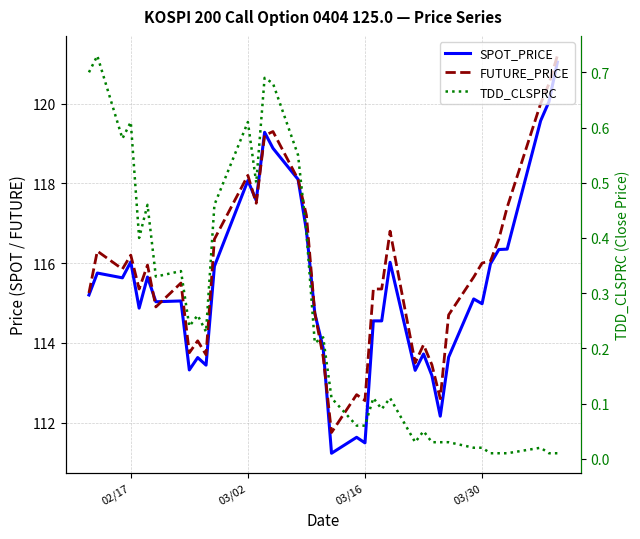

Is the value of SPOT_PRICE at 29 greater than the value of TDD_CLSPRC at 12?

Yes